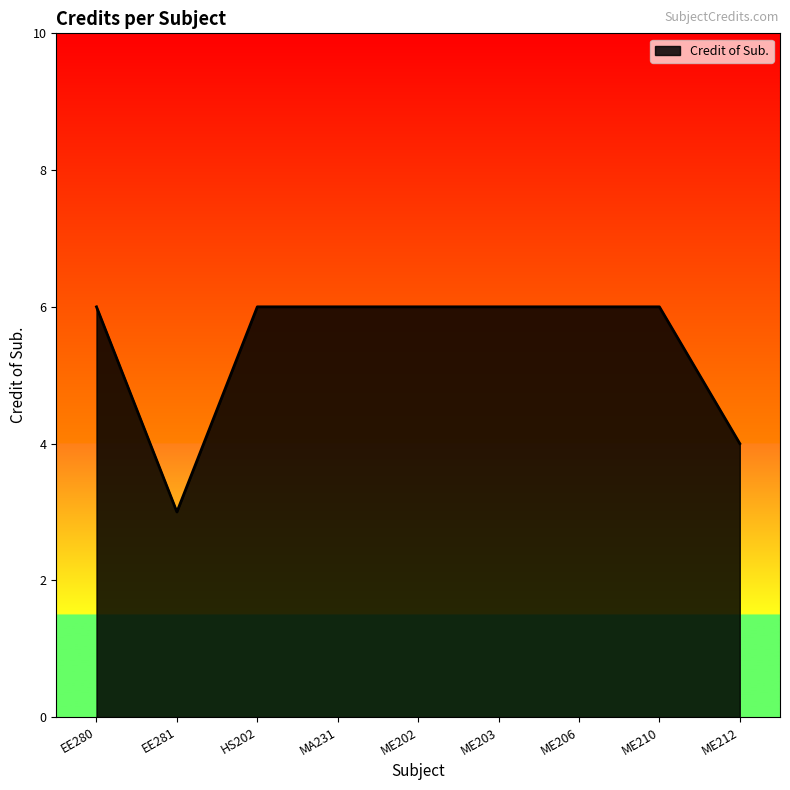

What is the smallest value displayed?

3